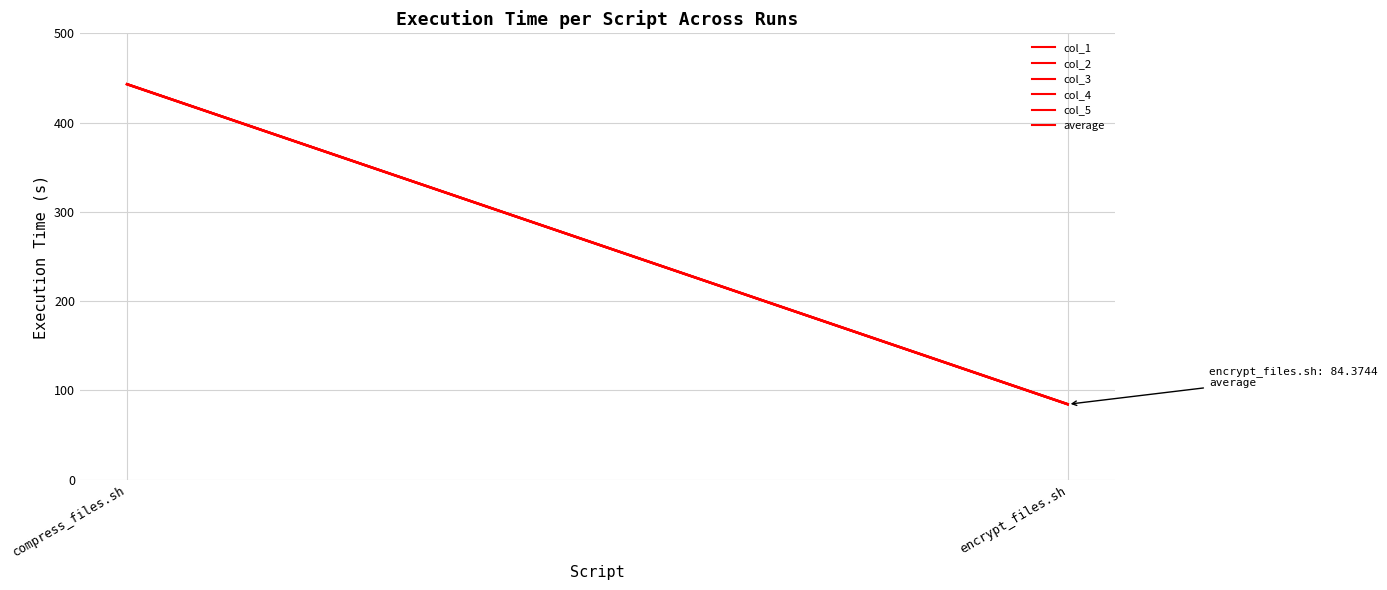

What is the average value of the col_3 series?

263.5